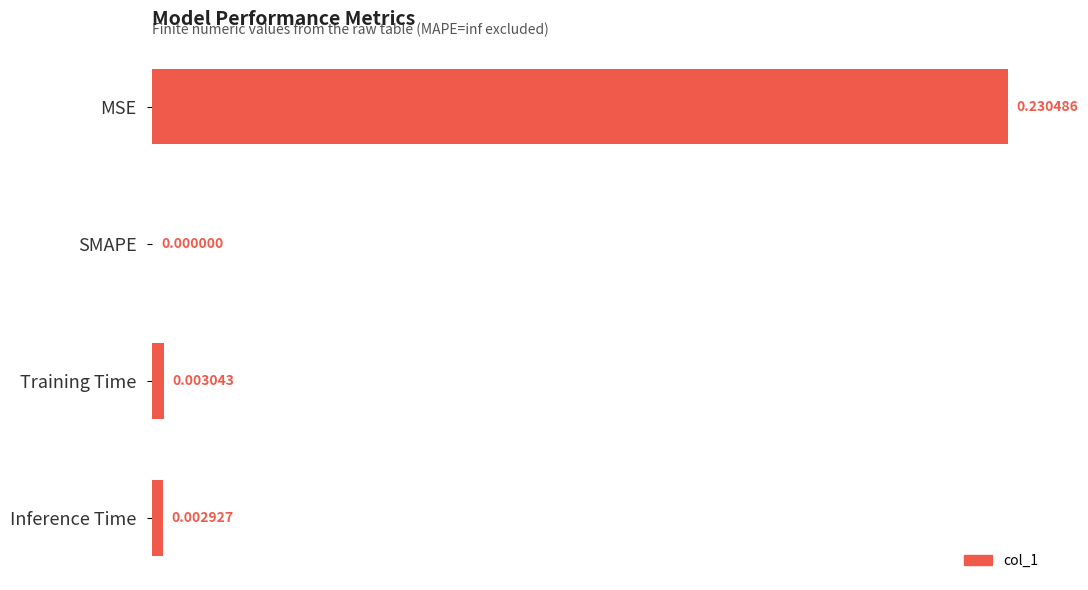

At which category does the chart reach its peak across all series?

MSE